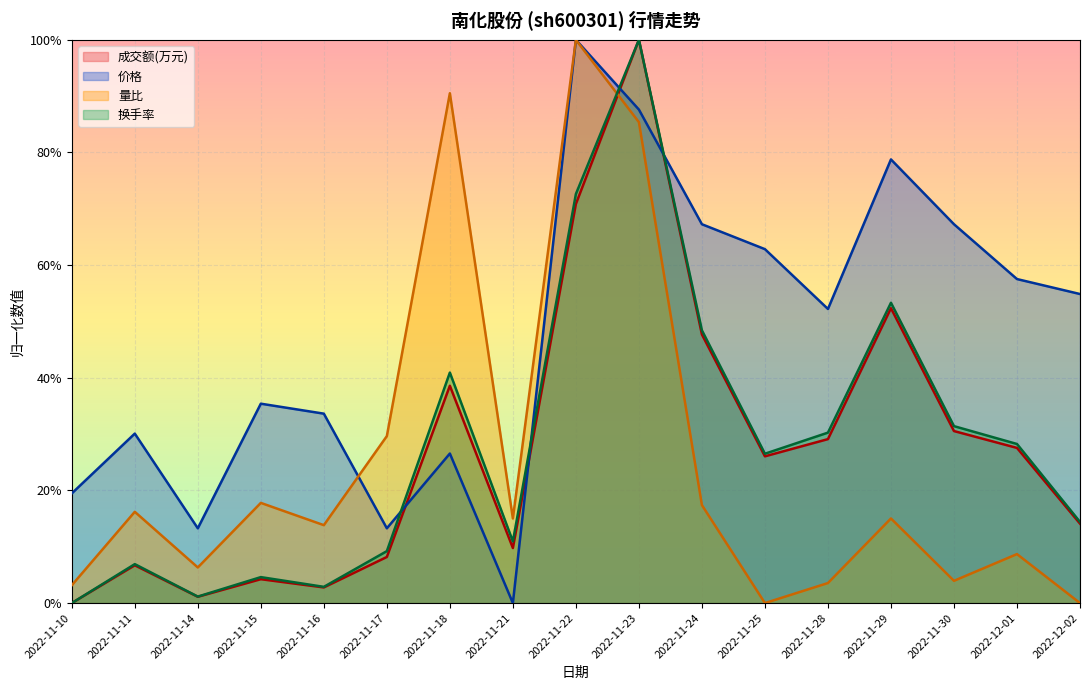

The 量比 series shows 0.0 at 2022-12-02. True or false?

True